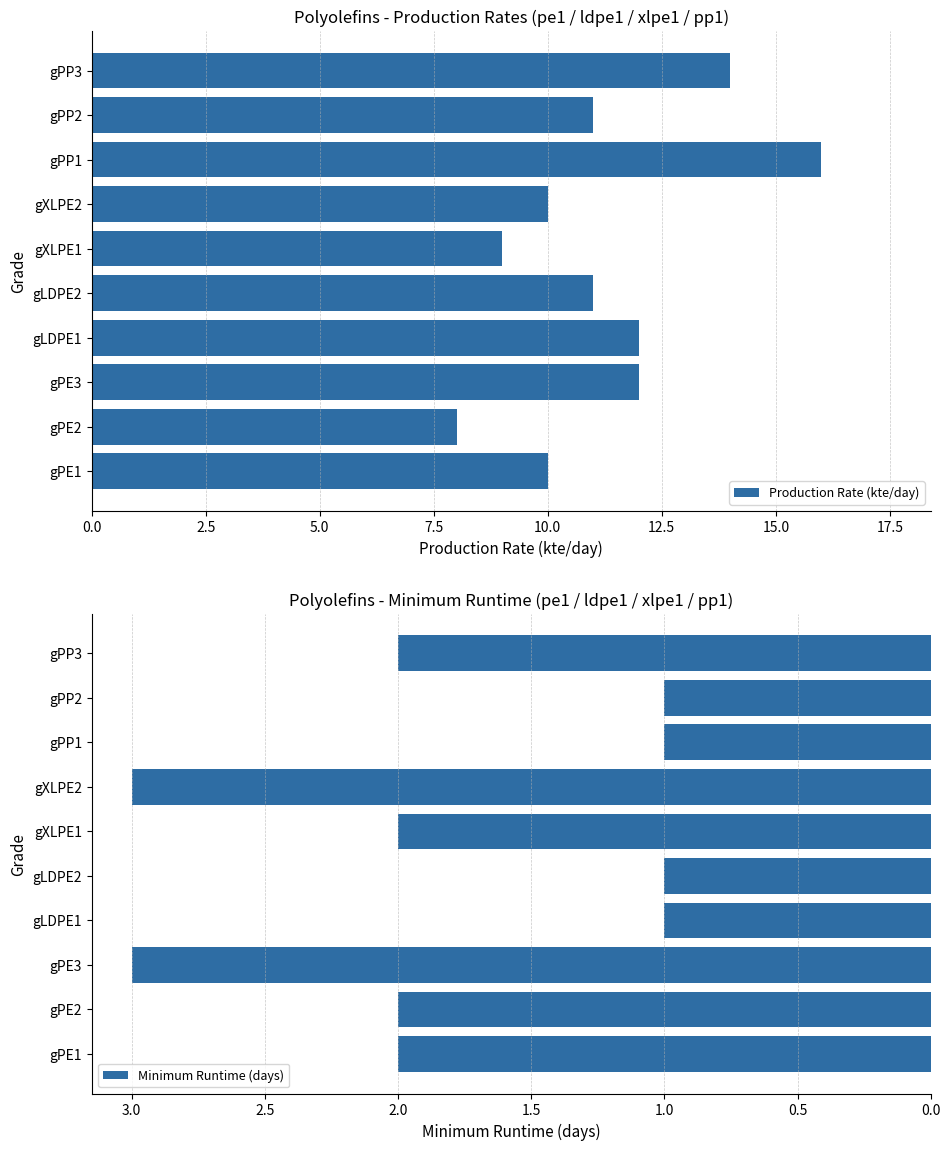

What is the sum of the Production Rate (kte/day) values at gPP3 and gPE1?

24